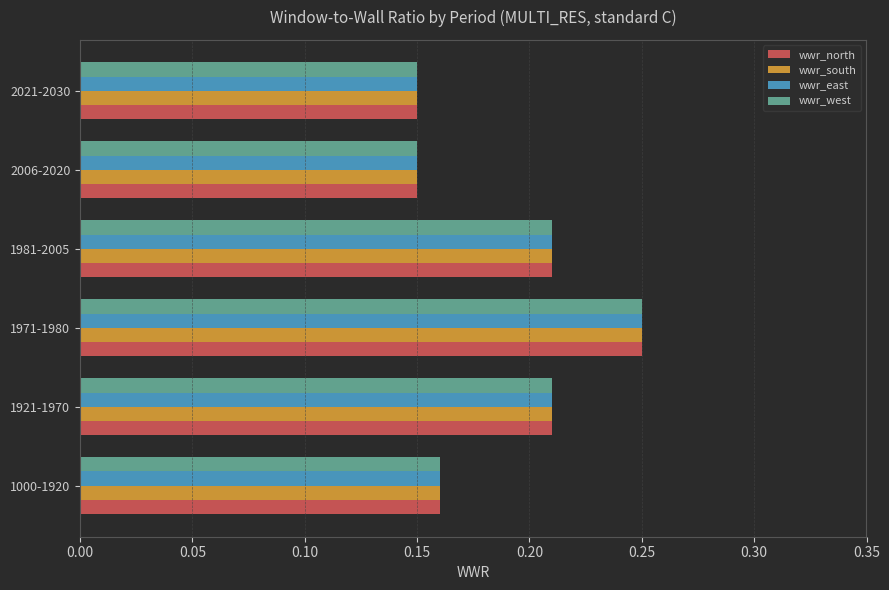

At which category does the chart reach its peak across all series?

1971-1980